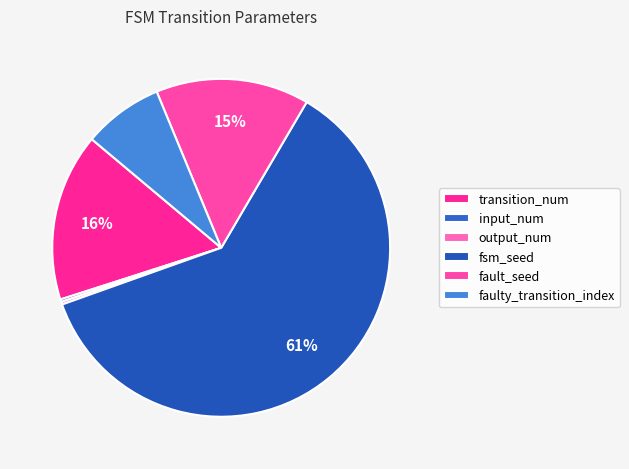

Which category has the smallest portion of the pie?

input_num